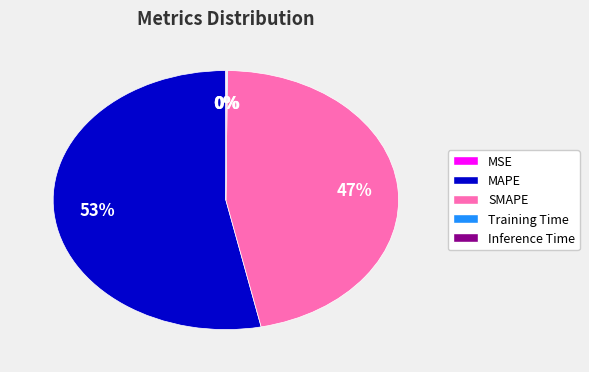

What is the largest slice in the pie chart?

MAPE